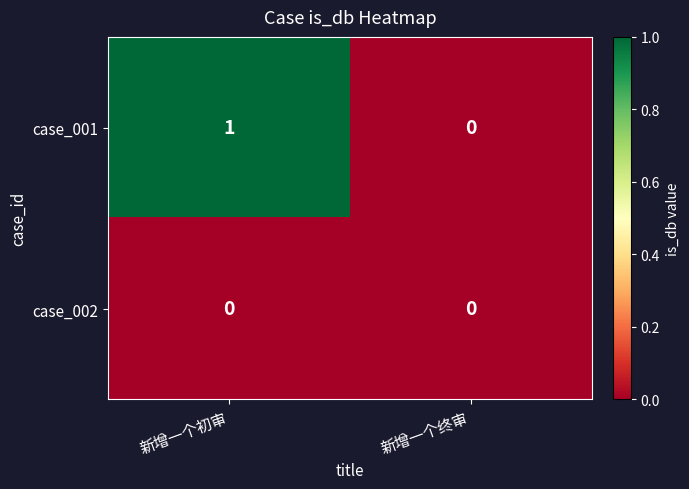

Count the number of data series in this chart.

2